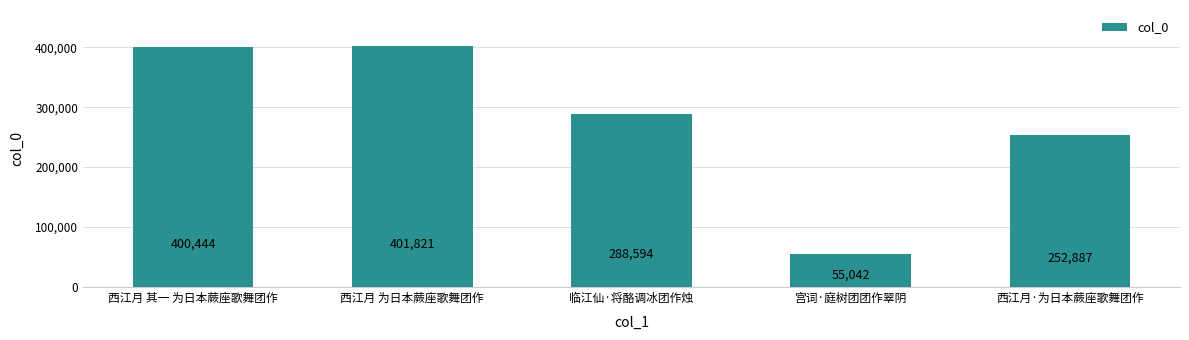

What is the sum of all values?

1398788